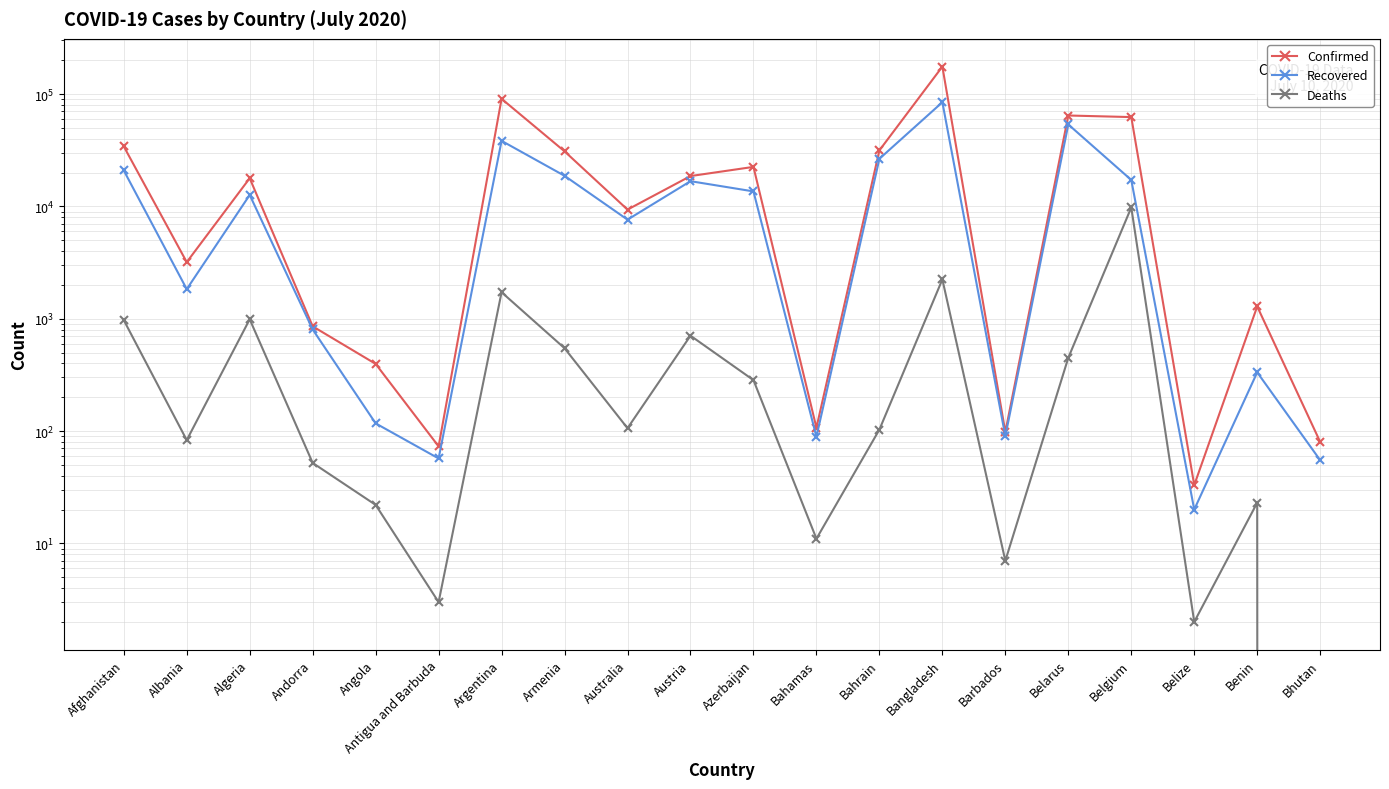

At which category is the sum across all series the highest?

Bangladesh